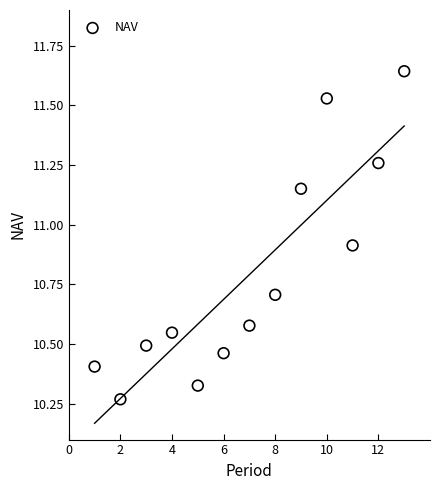

What is the range of Y values (max minus min)?

1.4